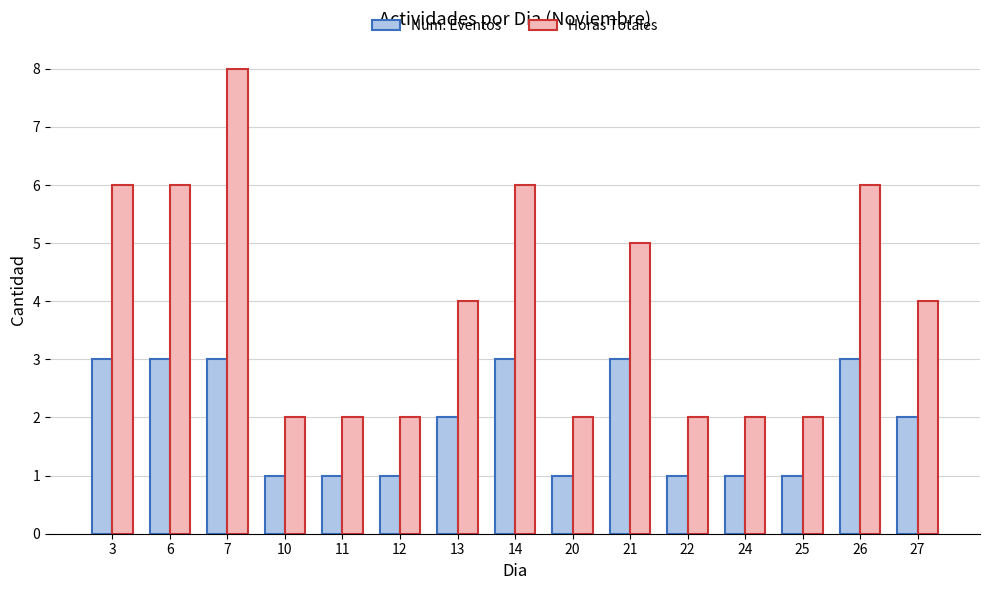

Is the value of Num. Eventos at 27 greater than the value of Horas Totales at 7?

No